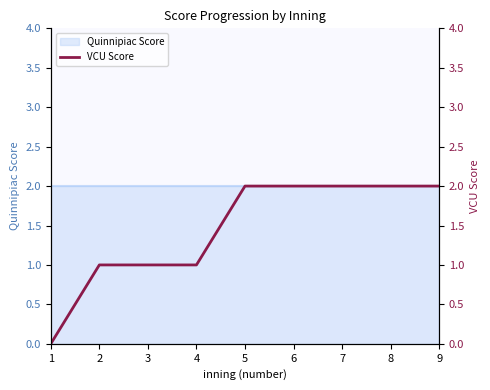

Between 7 and 1, which is larger?

7